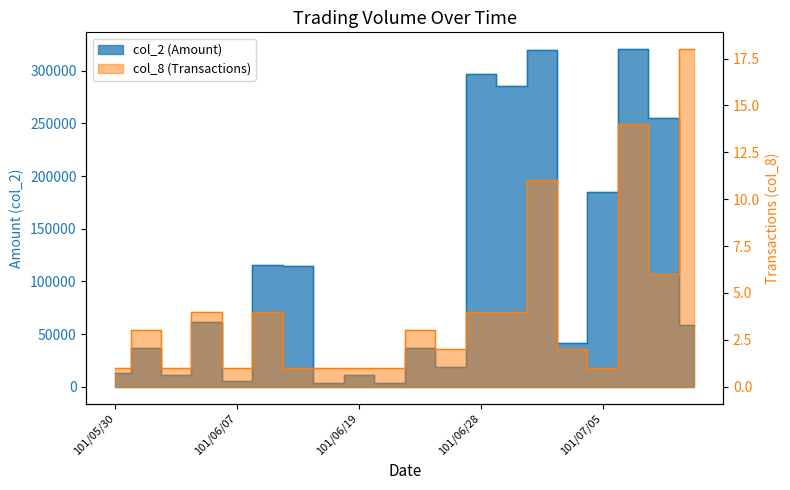

What is the smallest value displayed?

1